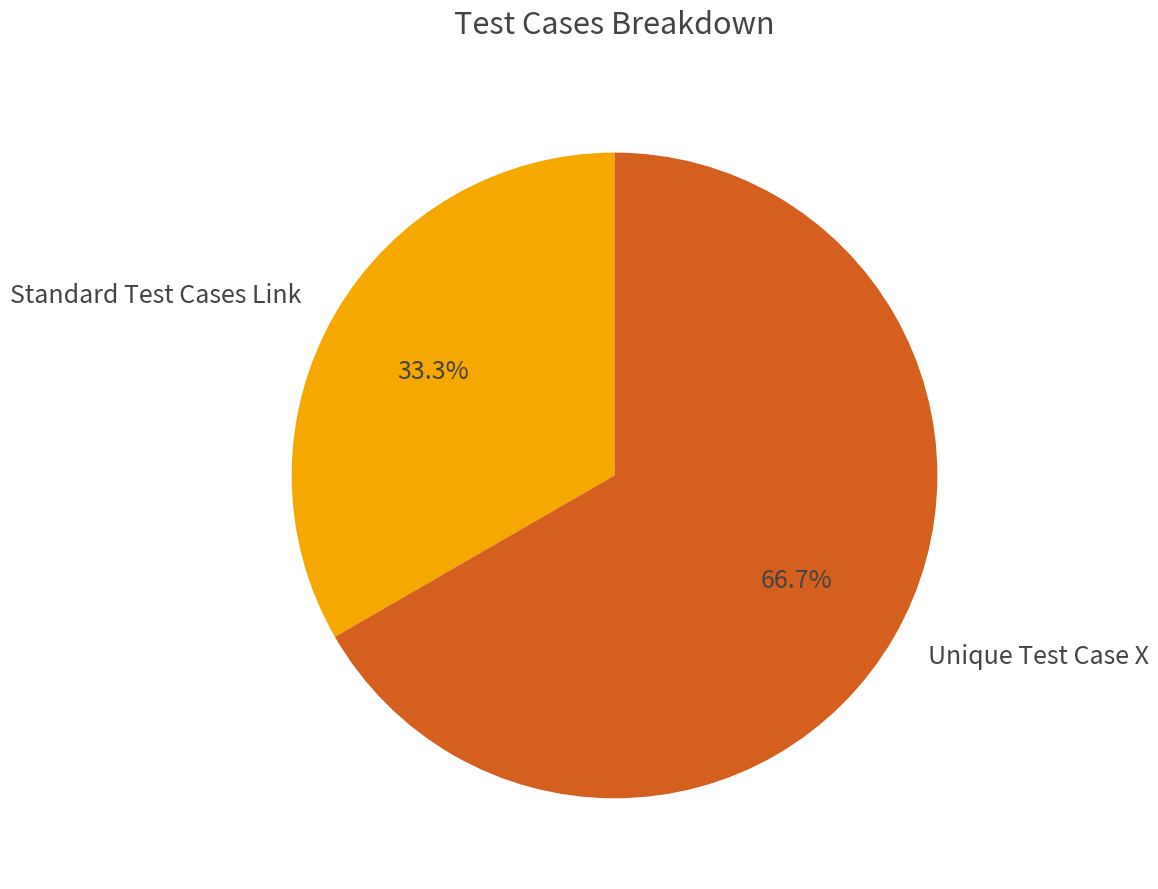

Is it true that Standard Test Cases Link is 33% of the pie?

True